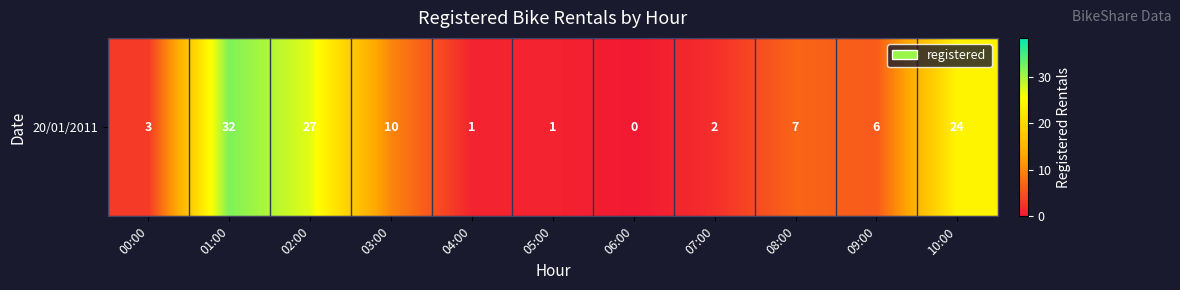

The chart shows a value of 12 at 08:00. True or false?

False